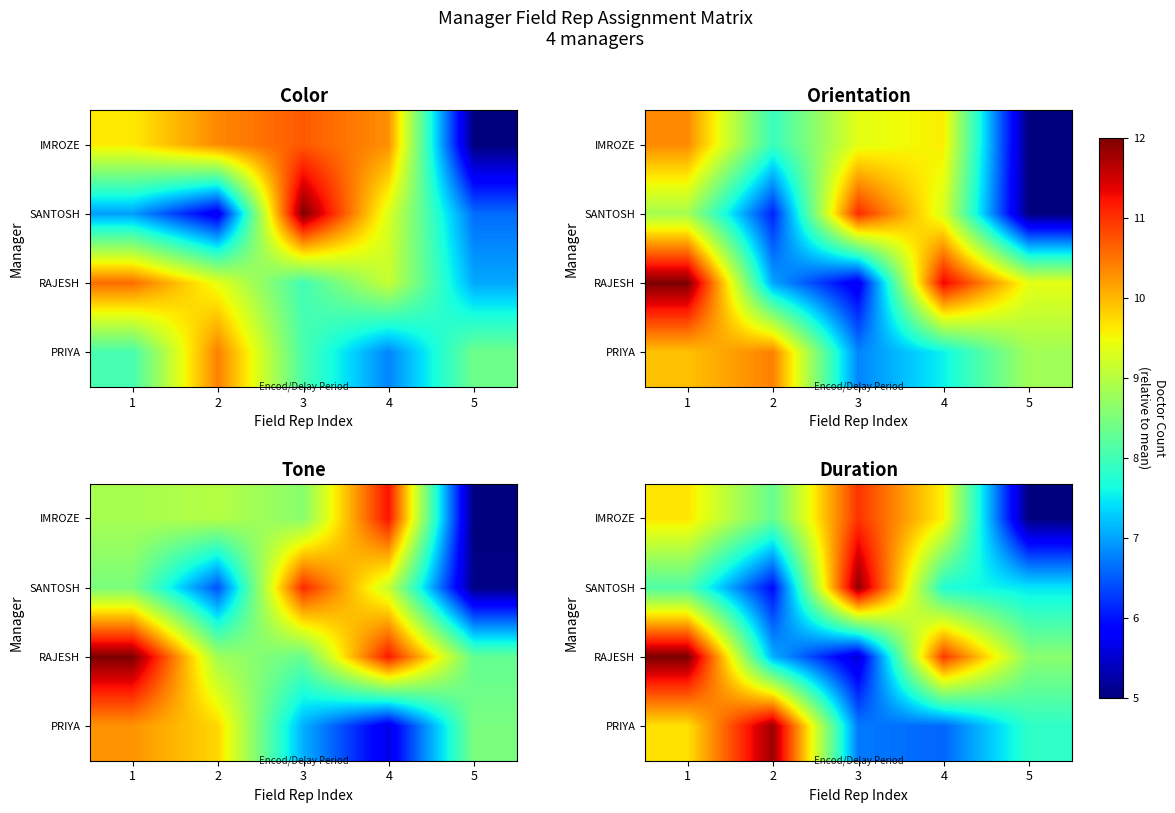

At how many categories does at least one series exceed 11?

3